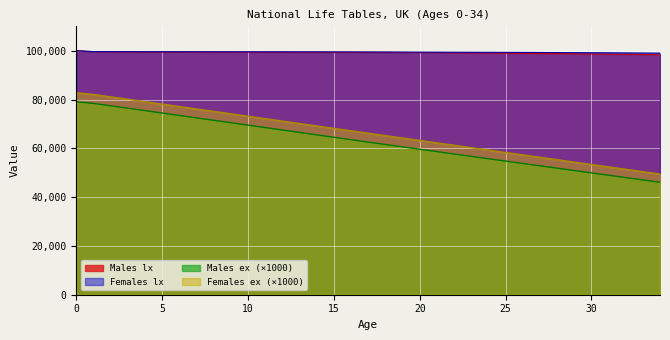

Where is Males lx nearest to the value 99180?

21